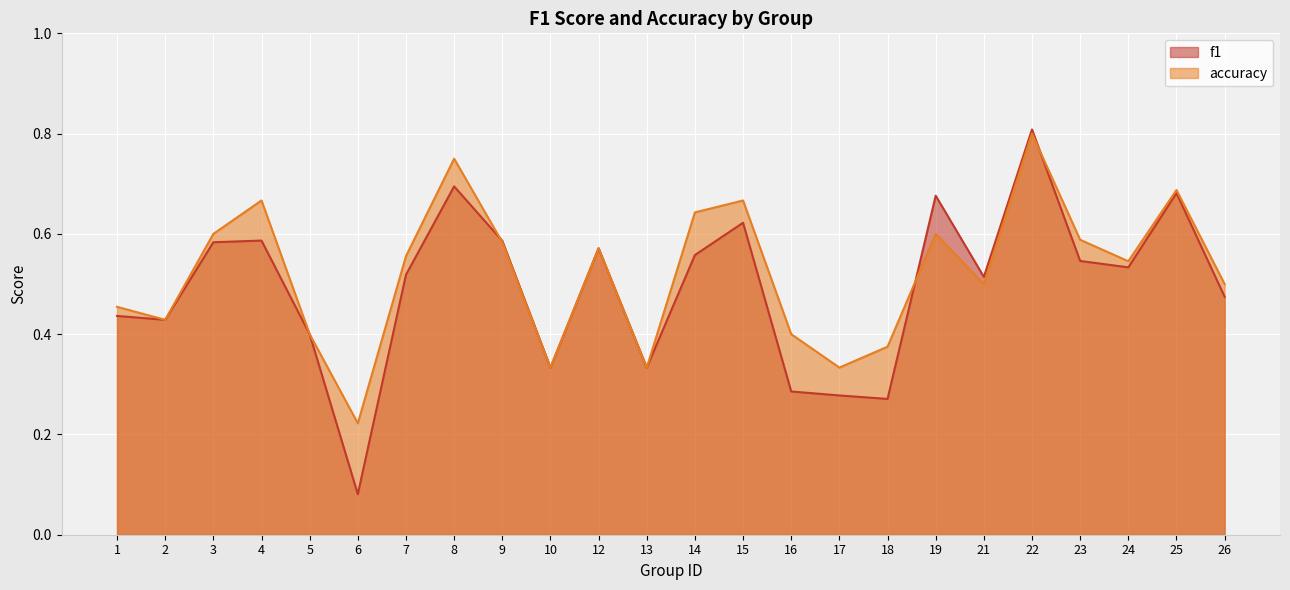

What are all the series names shown in the legend?

f1, accuracy